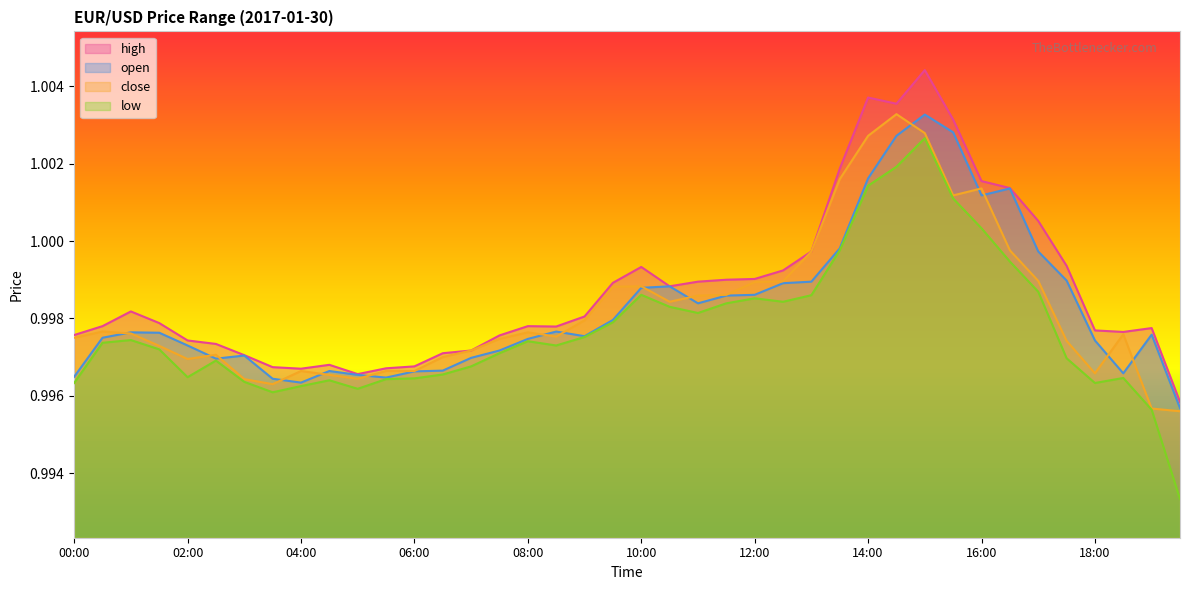

What is the label of the 2nd point from the left?

00:30